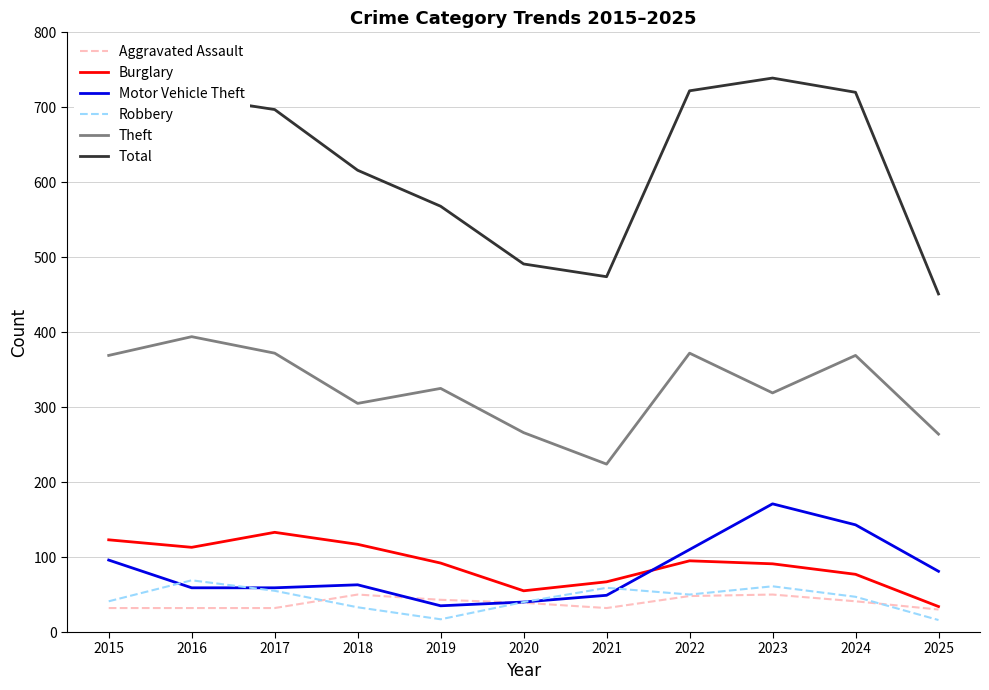

Rank the series by their maximum value, from highest to lowest.

Total, Theft, Motor Vehicle Theft, Burglary, Robbery, Aggravated Assault